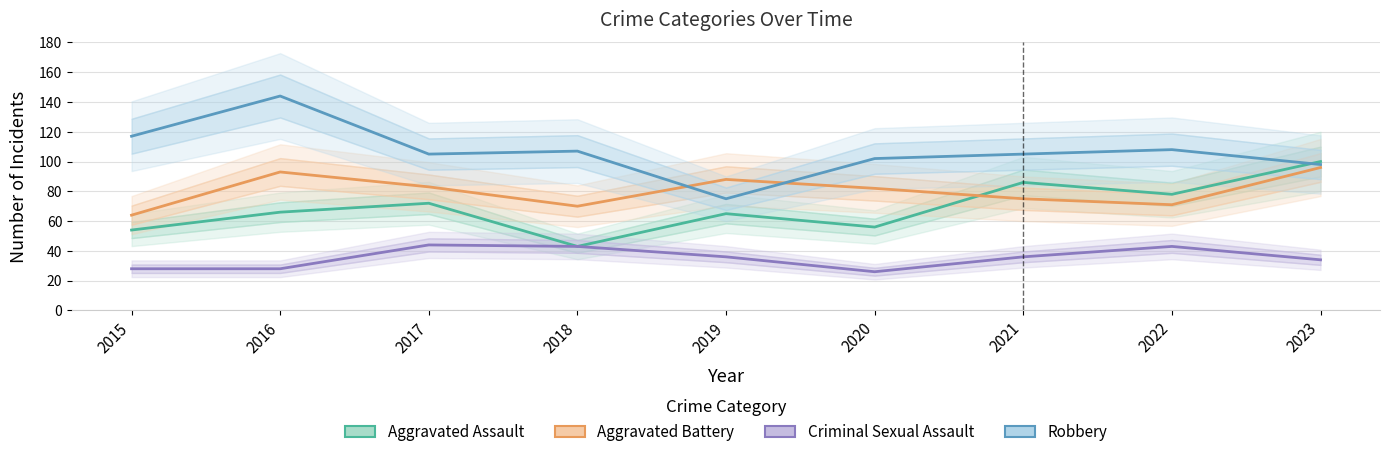

What is the difference between the second highest and minimum values in the Criminal Sexual Assault series?

17